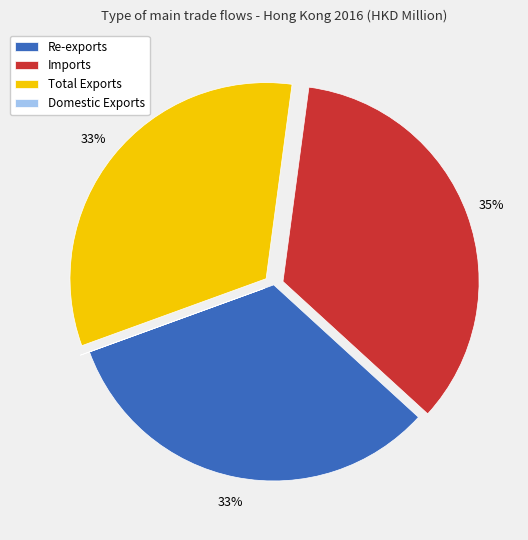

Is Re-exports the majority of the pie?

No